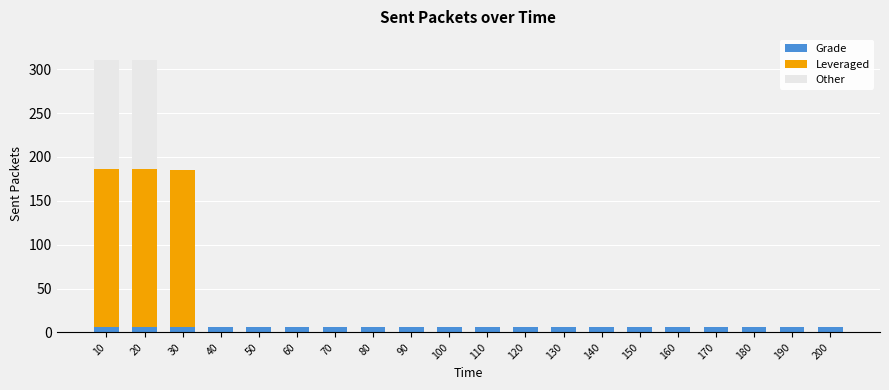

The Grade series shows 6 at 100. True or false?

True